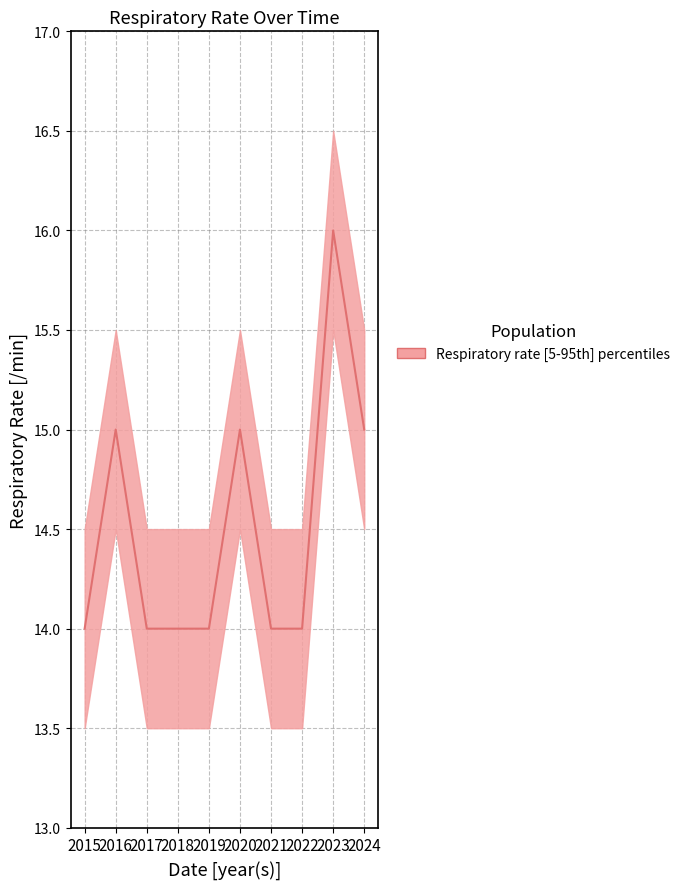

How many lines are shown in the chart?

1